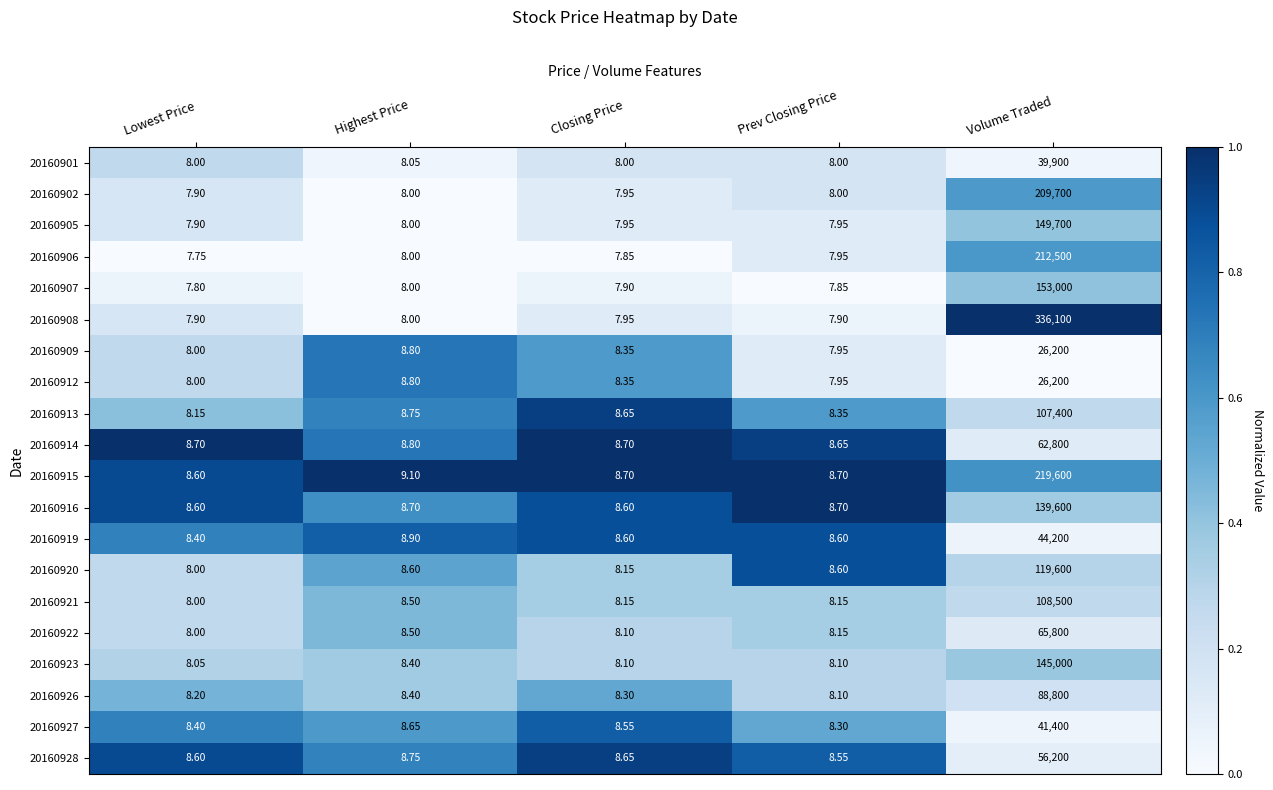

Which series has the largest range (max minus min)?

20160908